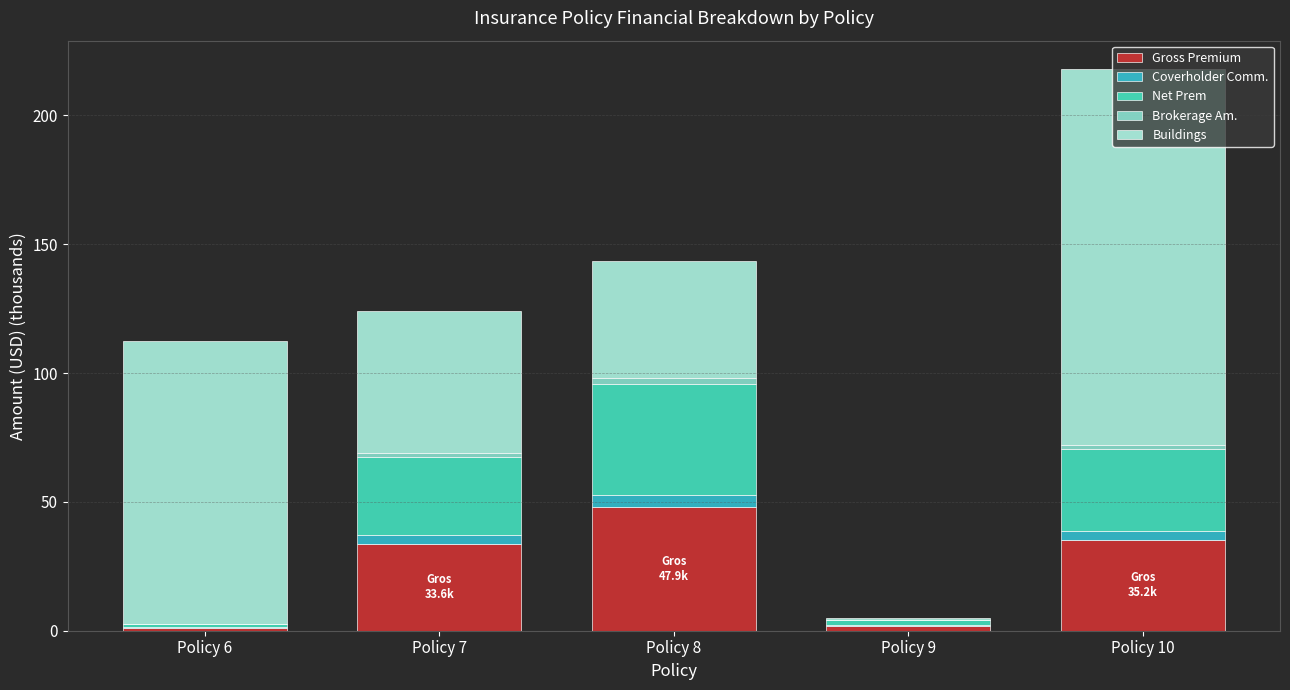

The value of Gross Premium at Policy 8 is 47.9. True or false?

True